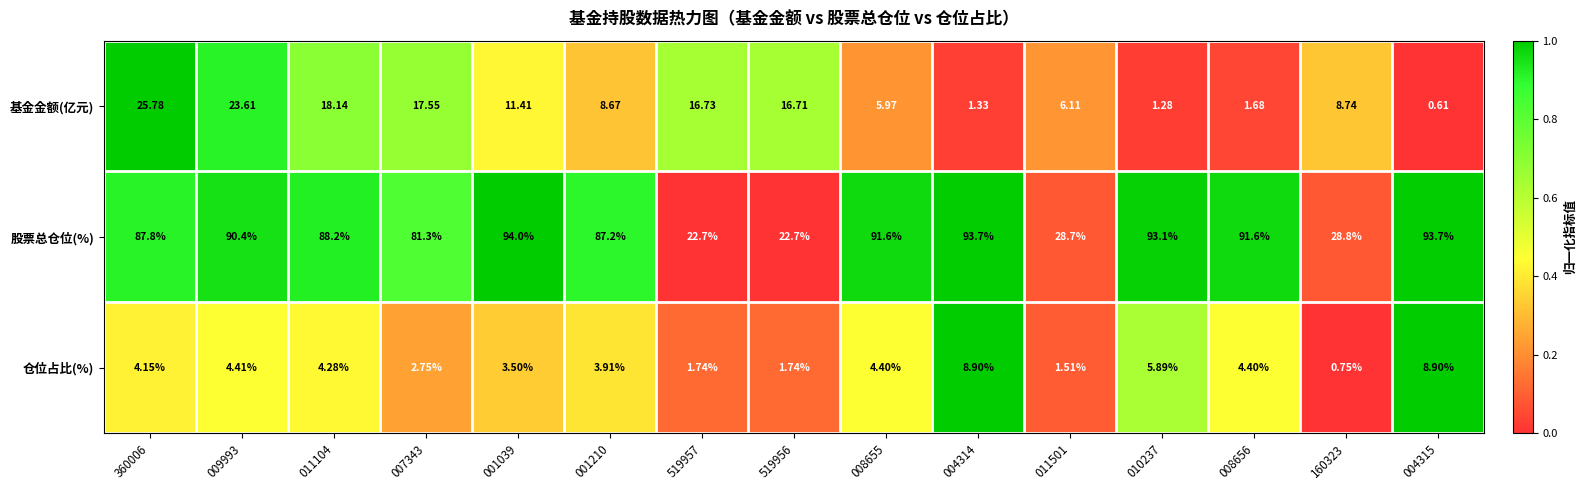

Is the value of 基金金额(亿元) at 007343 greater than the value of 仓位占比(%) at 007343?

Yes